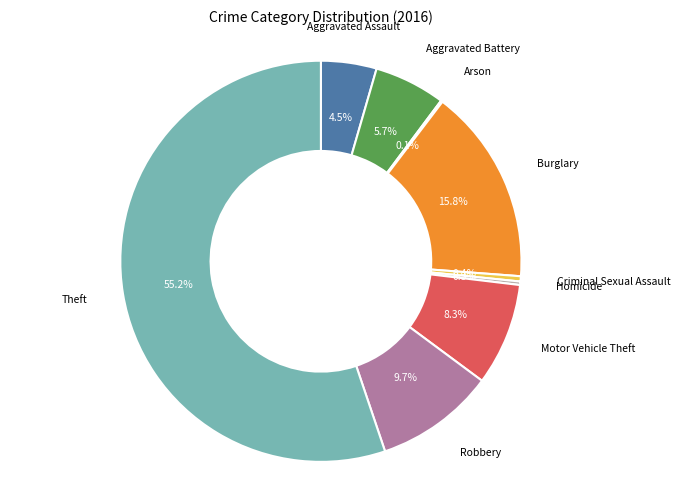

Between Homicide and Burglary, which is larger?

Burglary